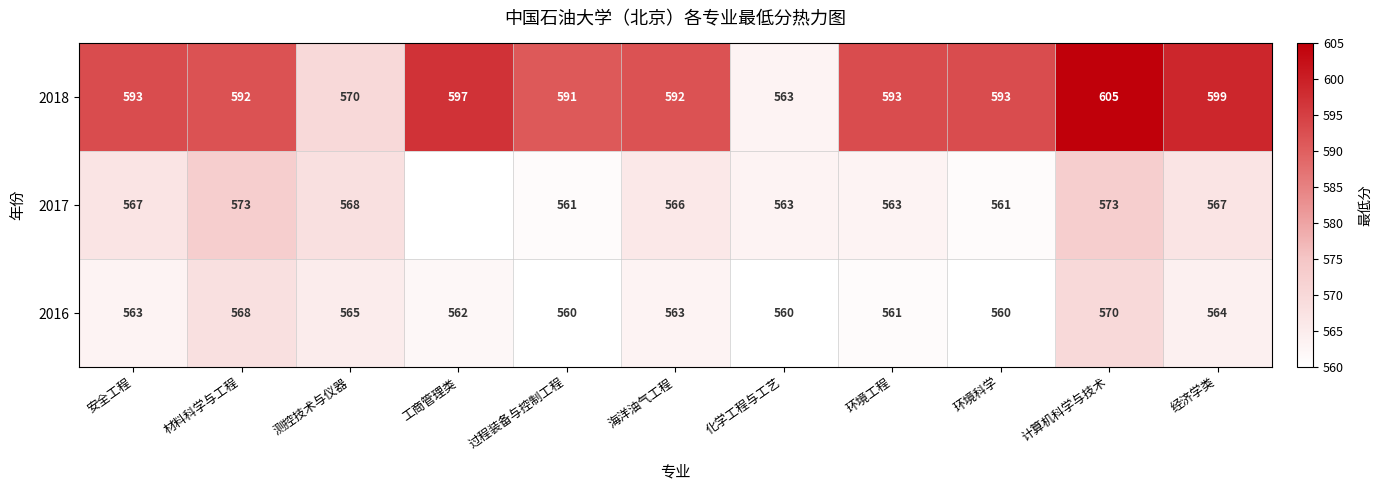

What is the average value of the 2018 series?

590